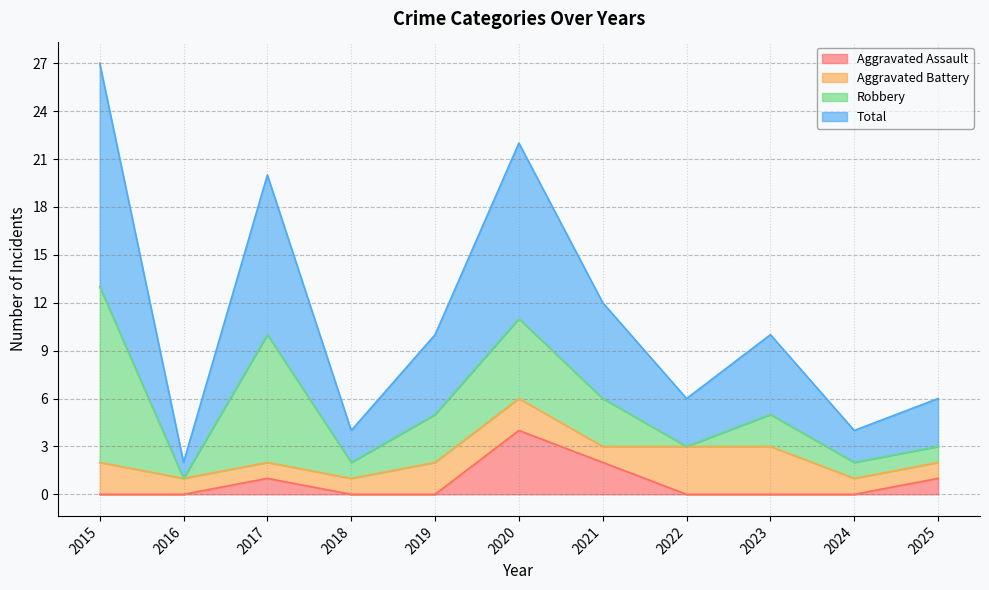

True or false: Aggravated Assault and Total cross at least once.

False